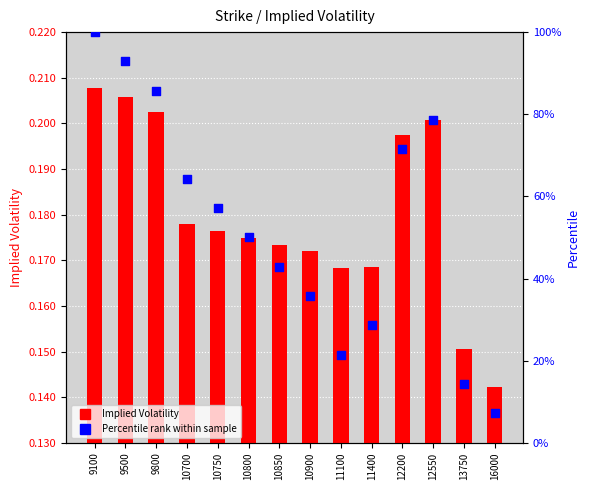

Is the value of Percentile rank within sample at 13750 greater than the value of Implied Volatility at 9100?

No